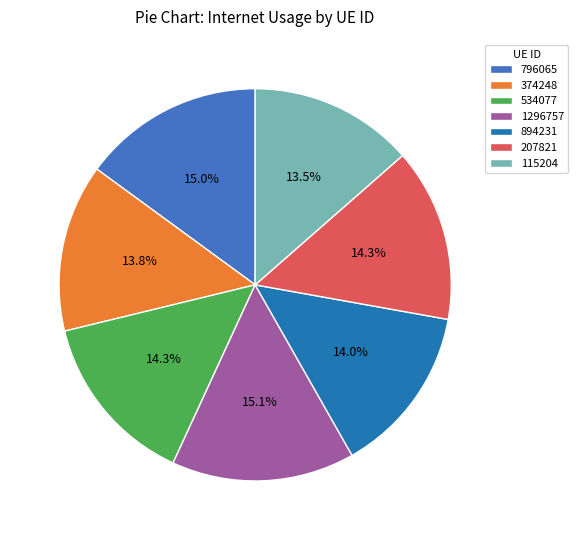

Does 534077 represent more than half of the total?

No